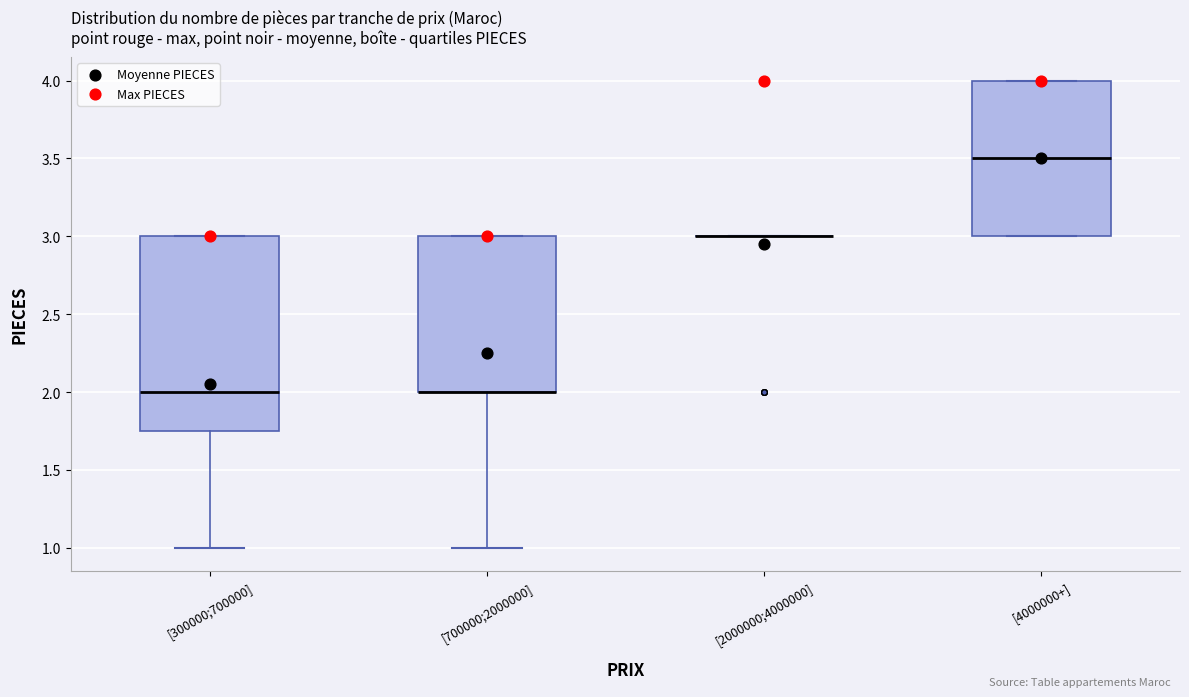

Reading left to right, transcribe this box plot: for each box, give where its median line is, the range the box spans, and where its two whiskers end, as read against the y-axis. The values are not printed on the chart, so give them approximately, as read against the axis.

[300000;700000]: median 2.00, box 1.75 to 3.00, whiskers 1.00 to 3.00
[700000;2000000]: median 2.00 (drawn on the box's lower edge), box 2.00 to 3.00, whiskers 1.00 to 3.00
[2000000;4000000]: box collapsed to a line at 3.00, whiskers 3.00 to 3.00
[4000000+]: median 3.50, box 3.00 to 4.00, whiskers 3.00 to 4.00